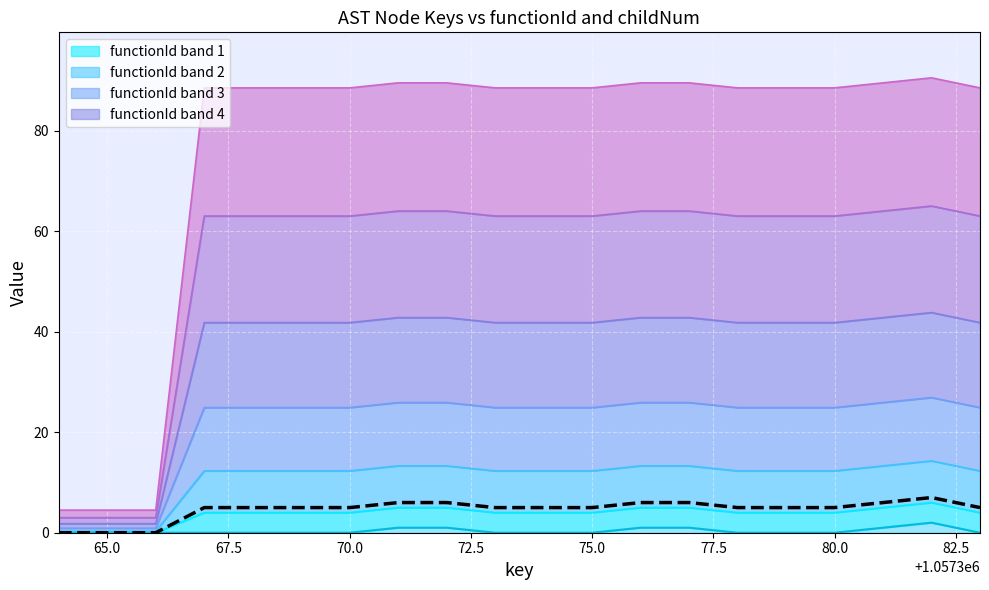

Where is the data nearest to the value 3?

70.0